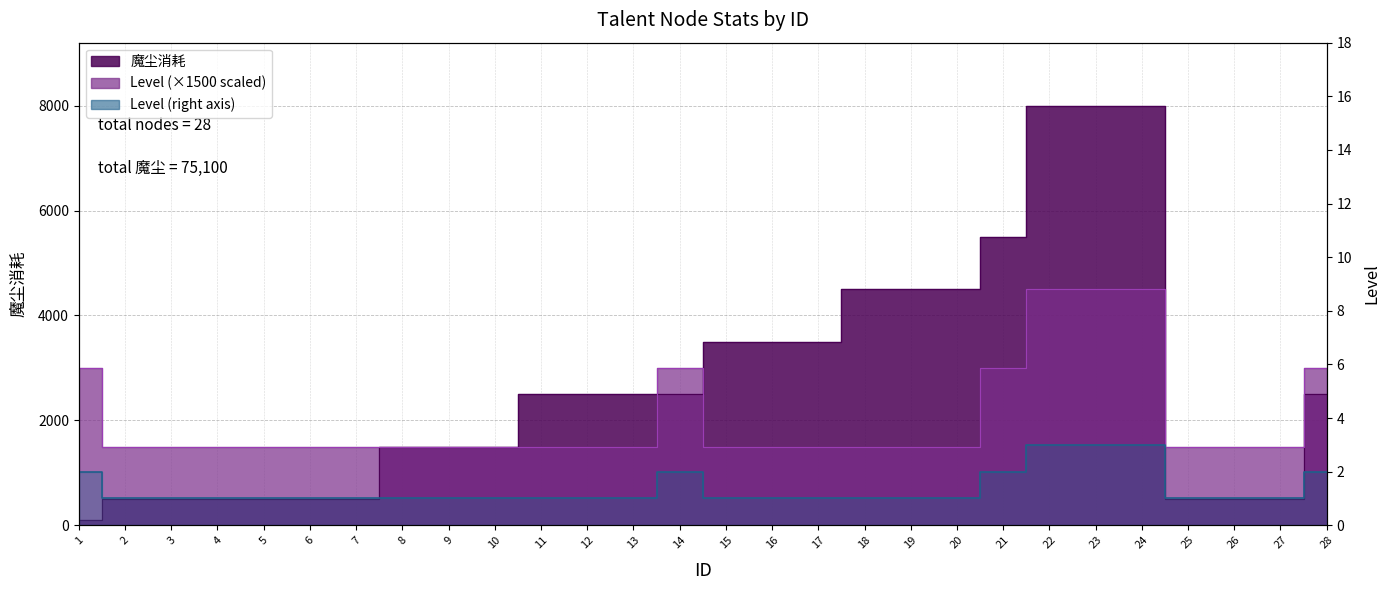

Which series has the widest spread of values?

魔尘消耗